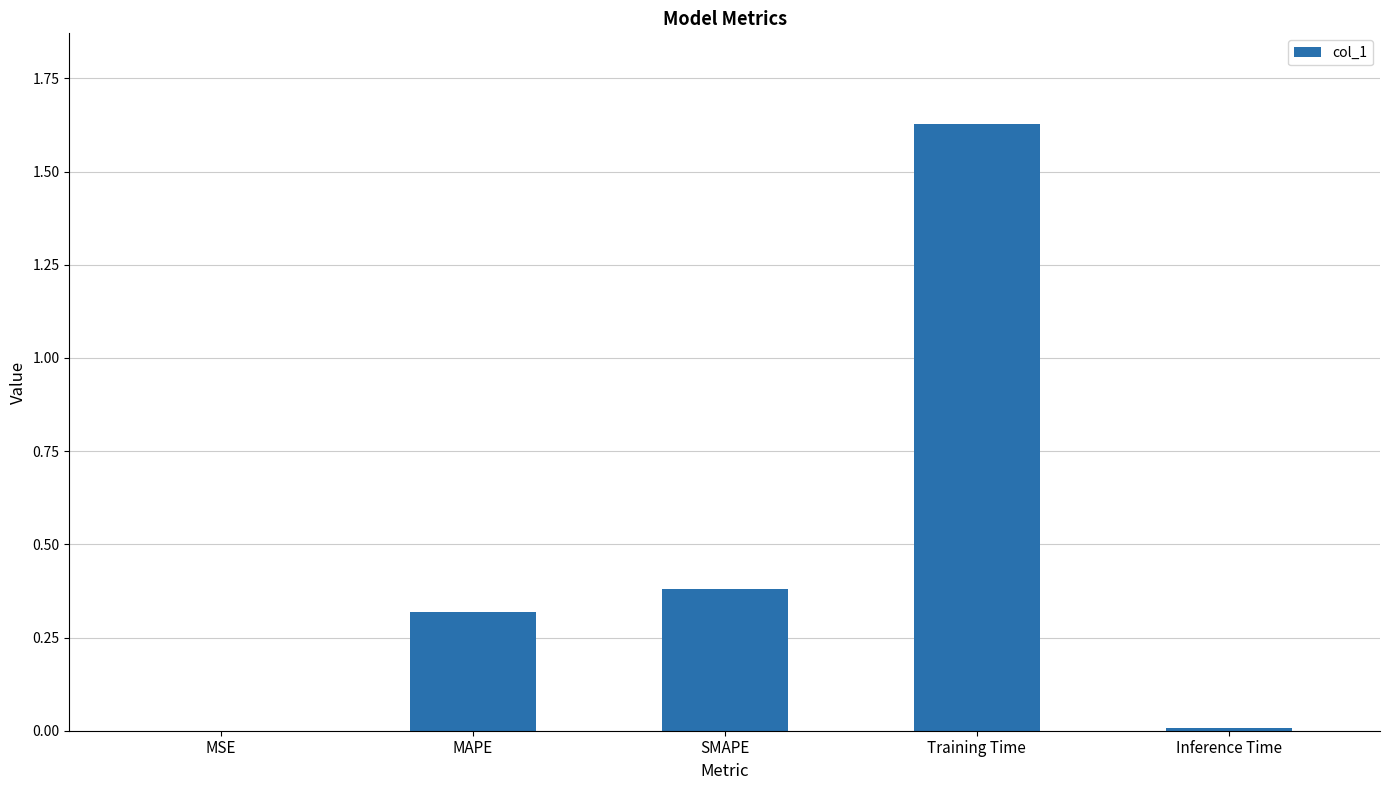

How many distinct data groups are displayed?

1